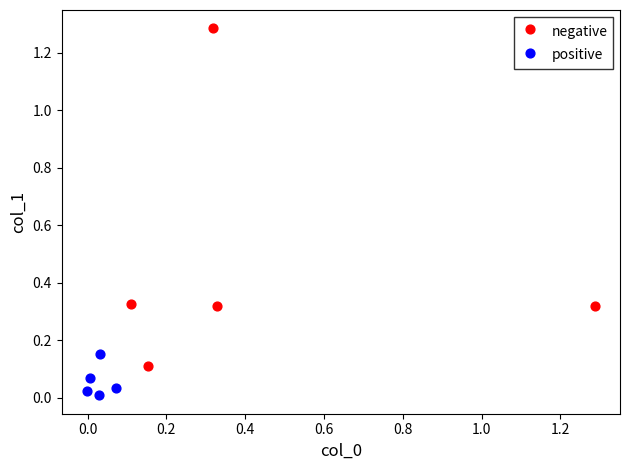

Which series contains the highest Y value?

negative